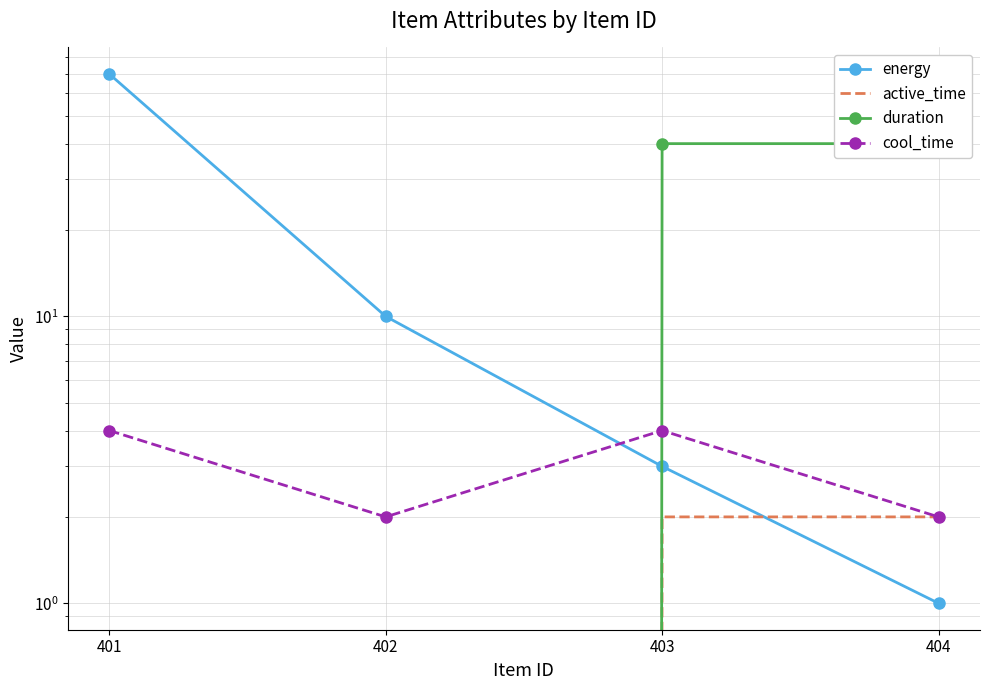

True or false: cool_time has a value of 6 at 401.

False